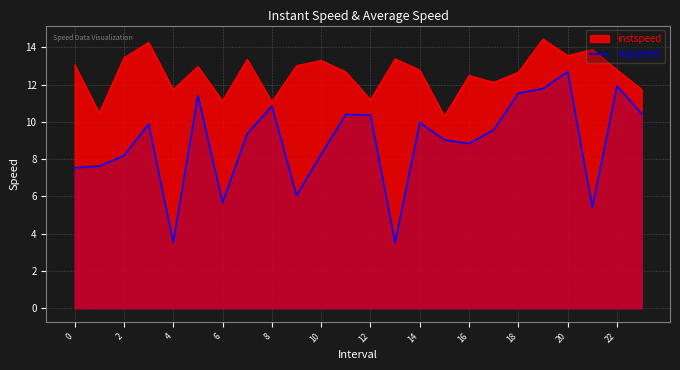

What is the difference between the maximum and second lowest values?

9.2